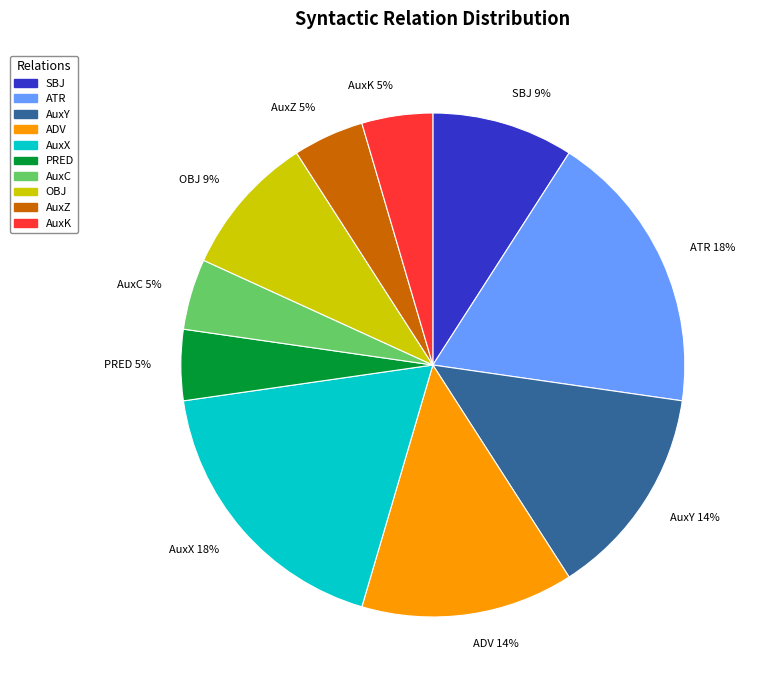

Is the sum of PRED 5% and AuxC 5% greater than half?

No